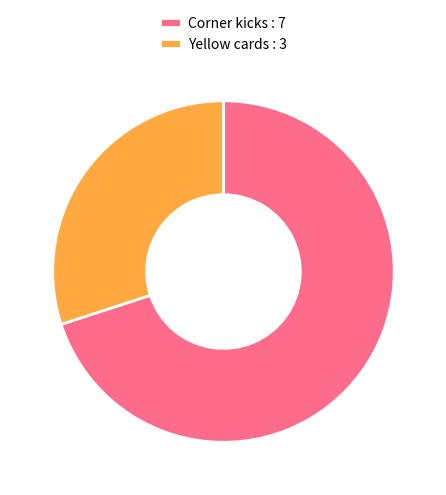

Is the sum of Yellow cards : 3 and Corner kicks : 7 greater than half?

Yes